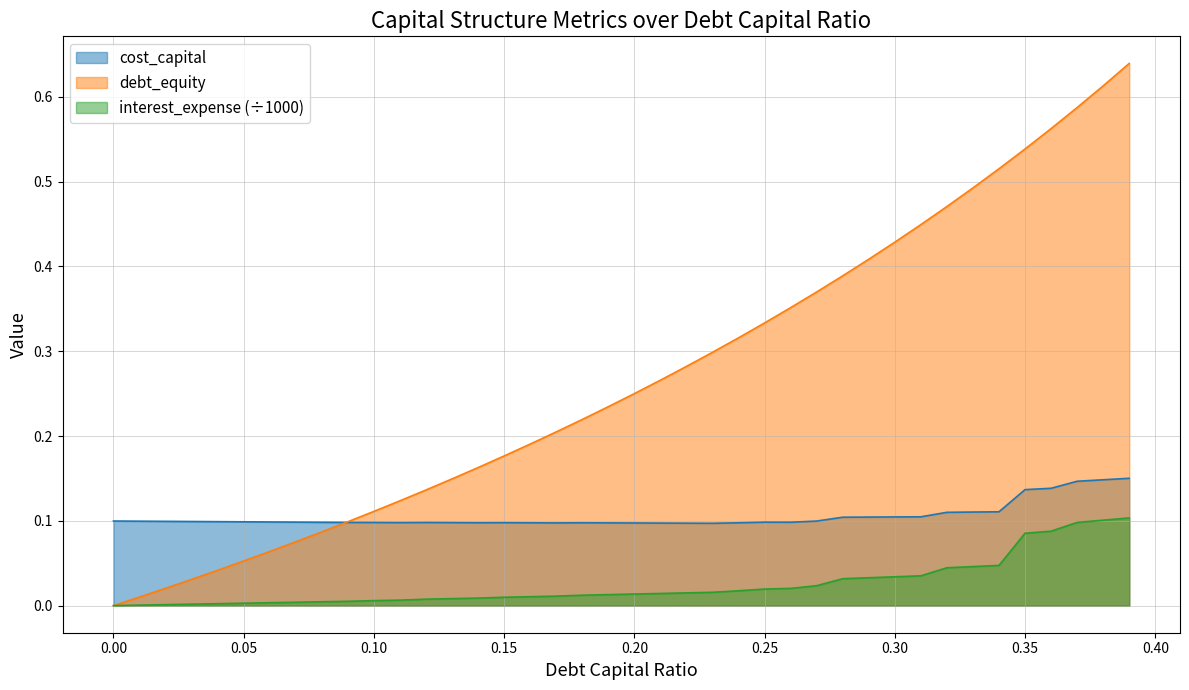

Does the chart have visible grid lines?

Yes